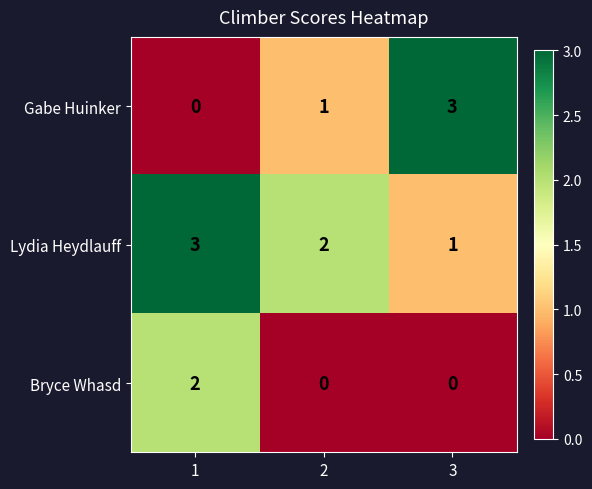

What is the sum of the Gabe Huinker values at 1 and 3?

3